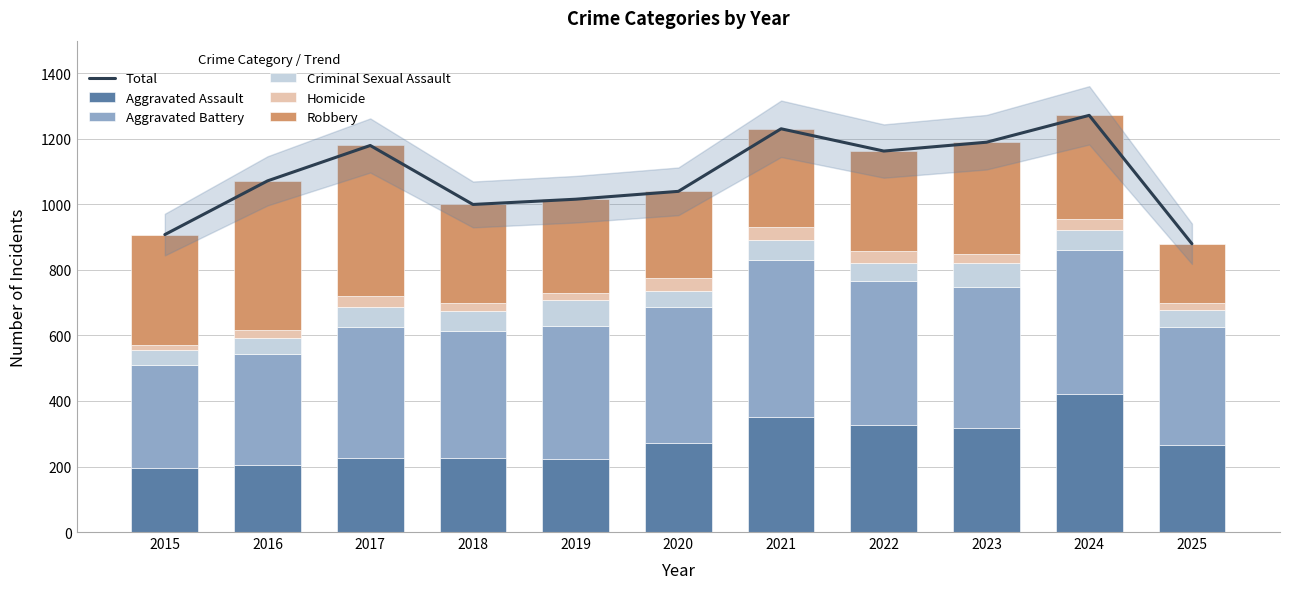

Which series changed the most between 2018 and 2021?

Total